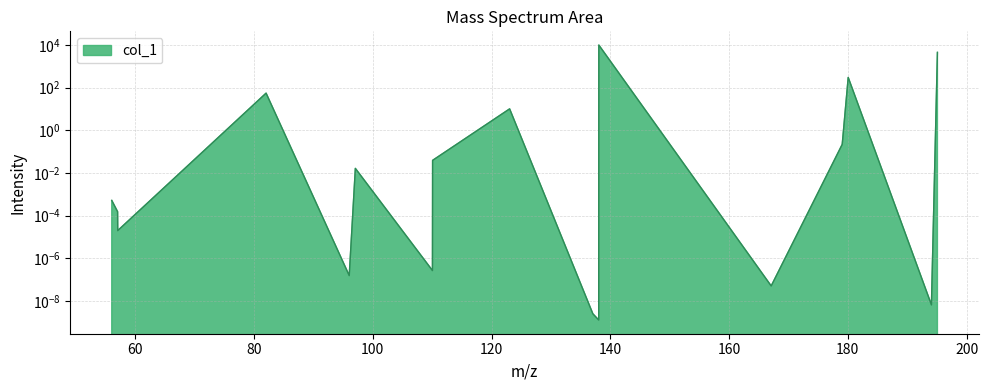

List the labels in order of value, smallest first.

138.042926, 137.058911, 194.080374, 167.093285, 96.032362, 110.048012, 57.045273, 57.021463, 56.037448, 97.063997, 110.071822, 179.056899, 123.043261, 82.029288, 180.064724, 195.088199, 138.066736